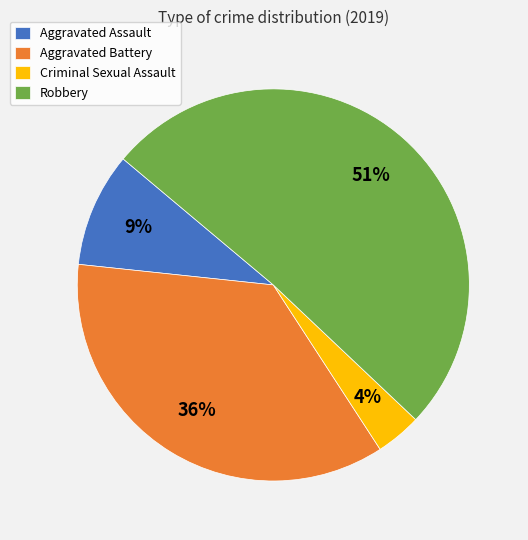

How many segments does this pie chart have?

4